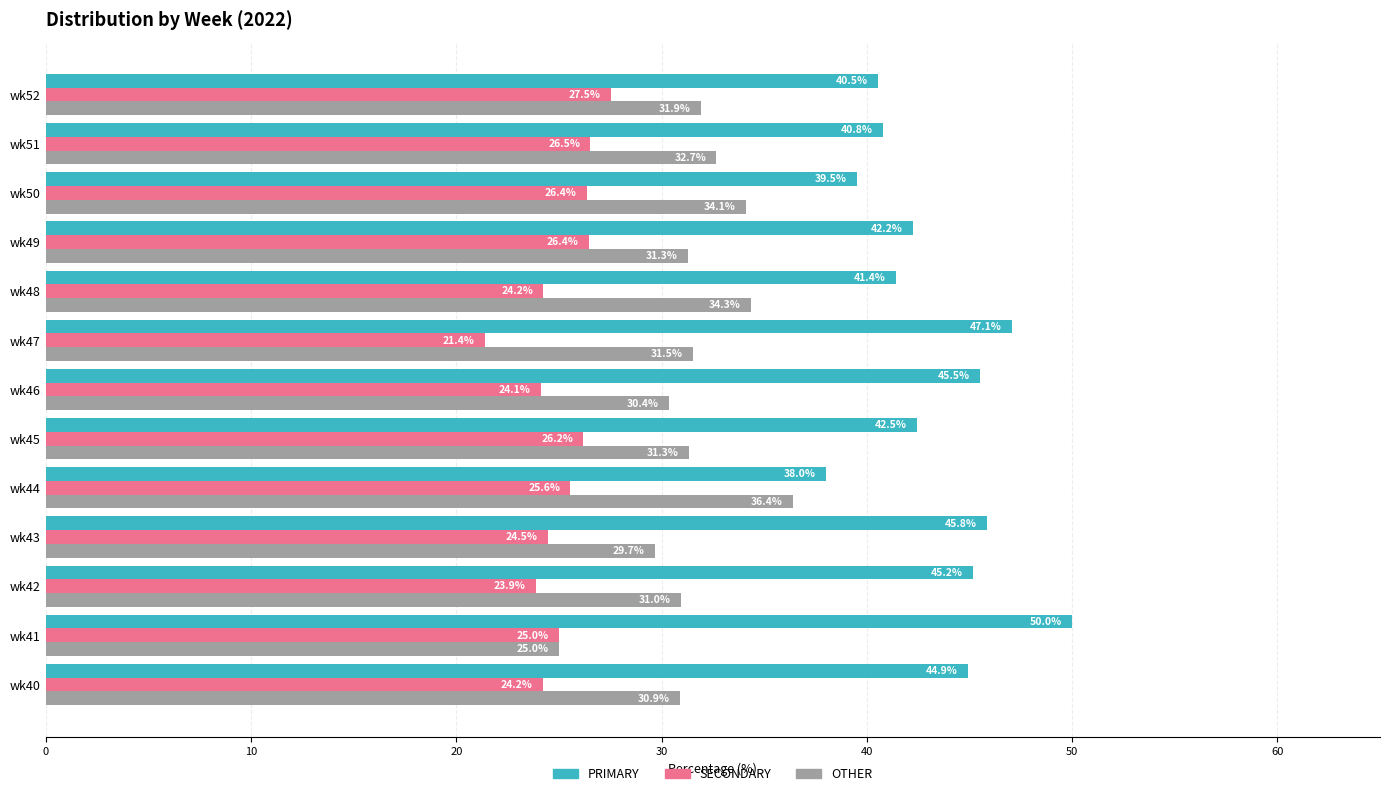

At how many categories does at least one series exceed 27?

13